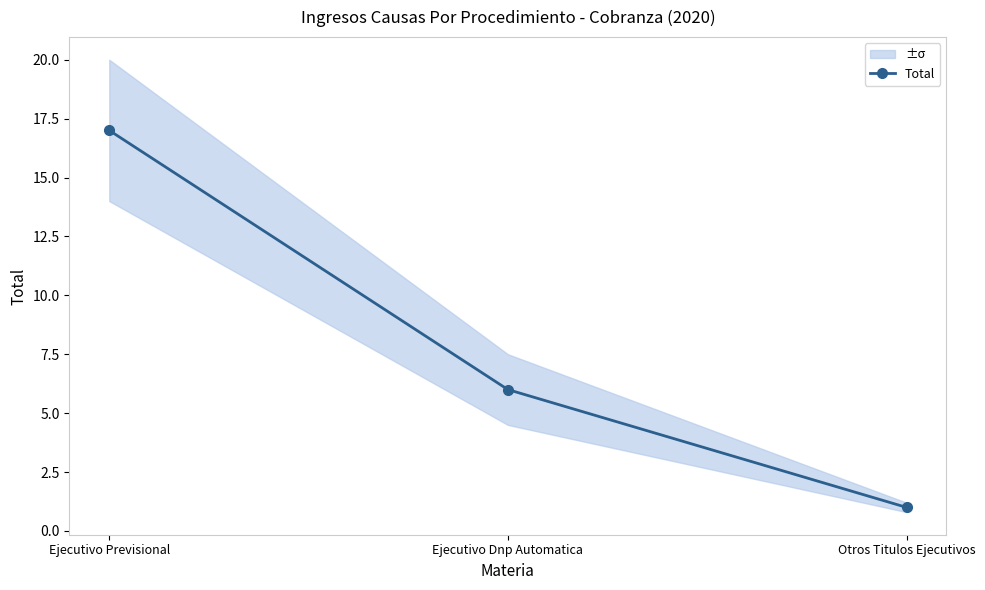

What is the difference between the maximum and minimum values?

16